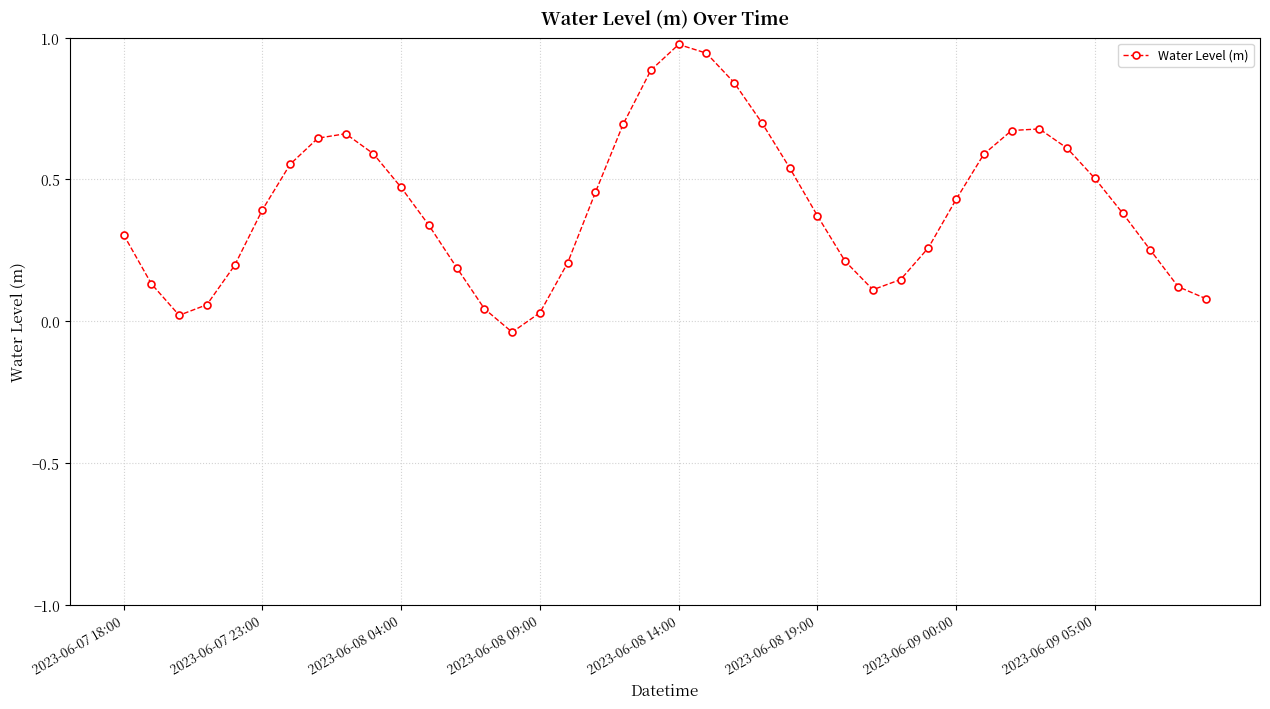

True or false: there are more than 0 points higher than both neighbors.

True